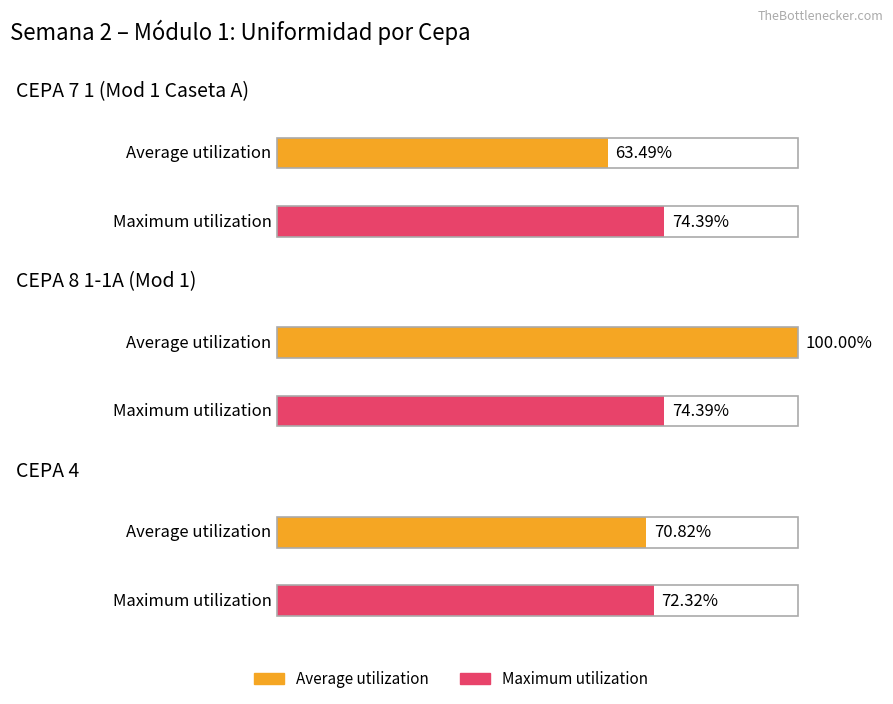

Is it true that Average utilization equals 100.0 at CEPA 8 1-1A (Mod 1)?

True